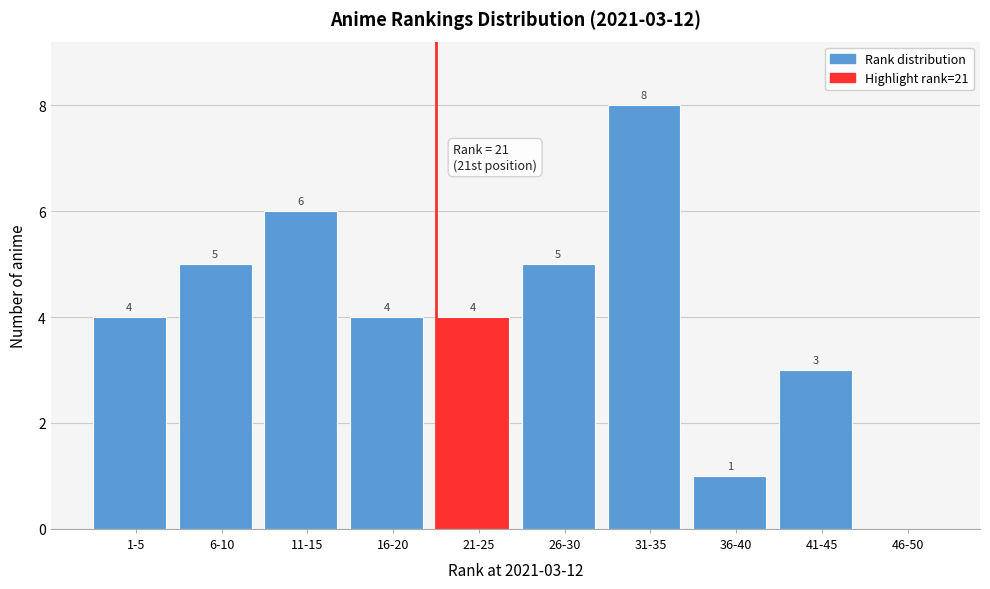

Reading right to left, transcribe all the data shown in this chart.

46-50=0	41-45=3	36-40=1	31-35=8	26-30=5	21-25=4	16-20=4	11-15=6	6-10=5	1-5=4